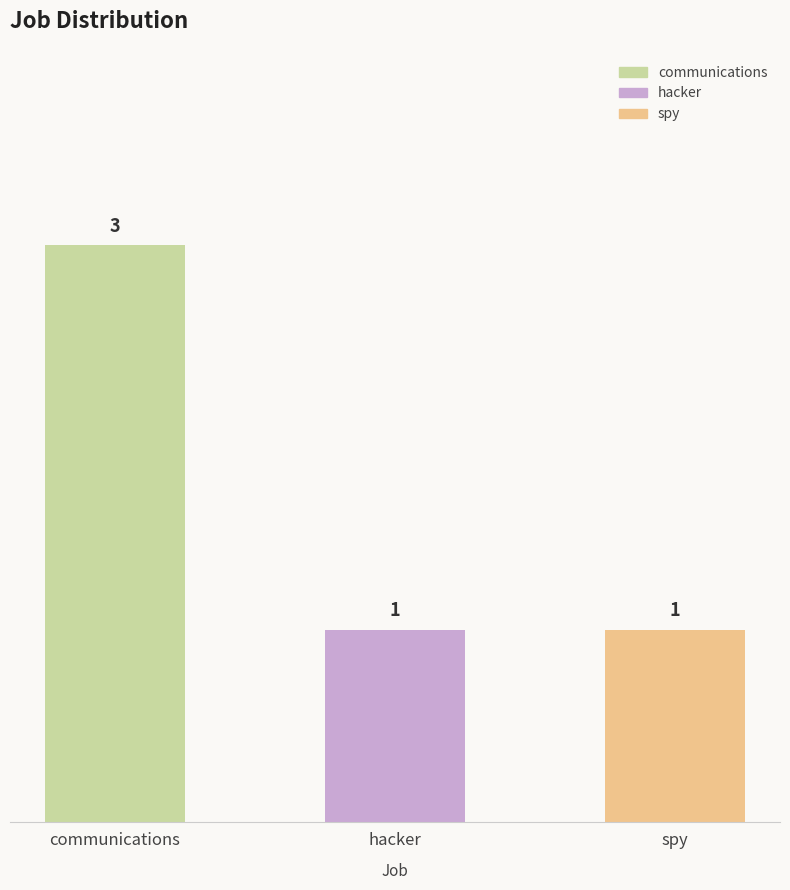

Reading left to right, transcribe all the data shown in this chart.

3	1	1